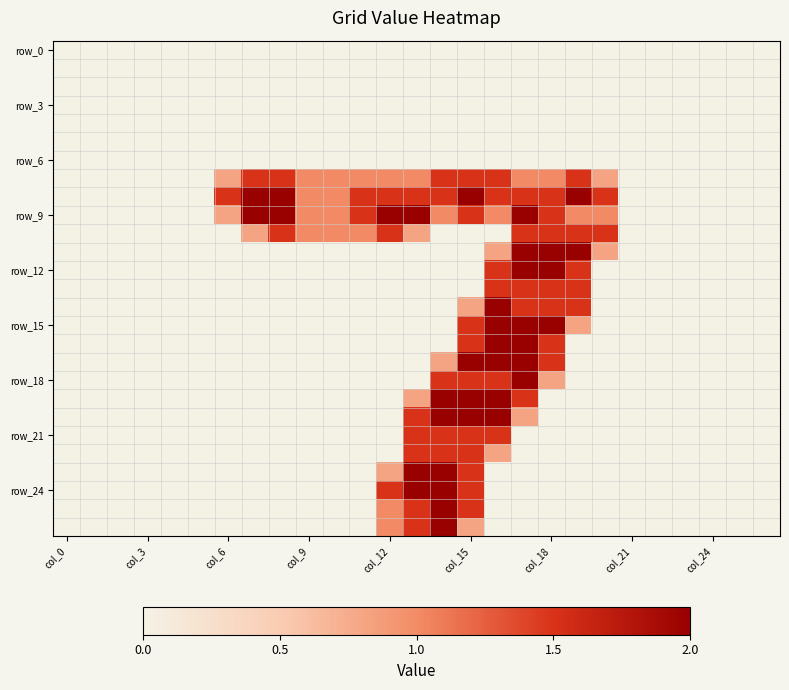

What is the maximum value shown in the chart?

2.0